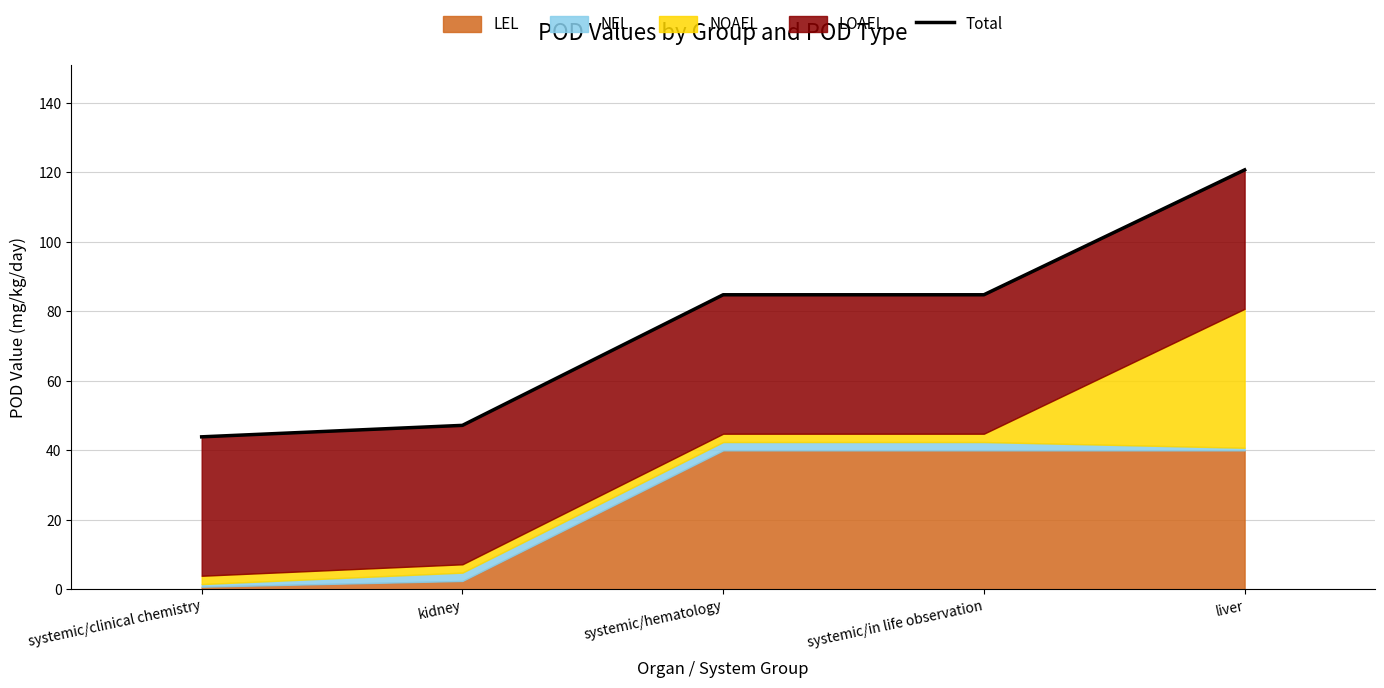

What is the difference between the second highest and second lowest values?

37.6